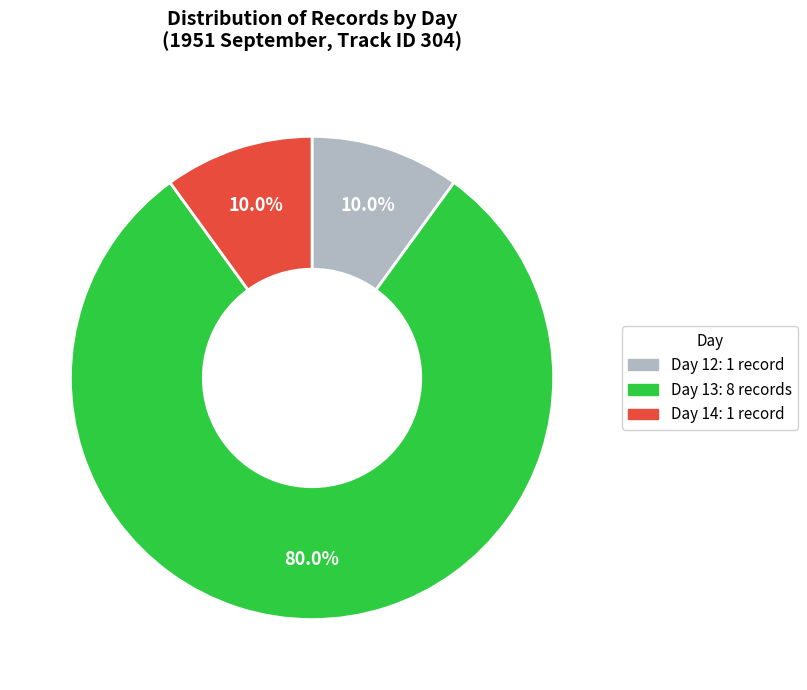

True or false: Day 14 accounts for 34% of the total.

False